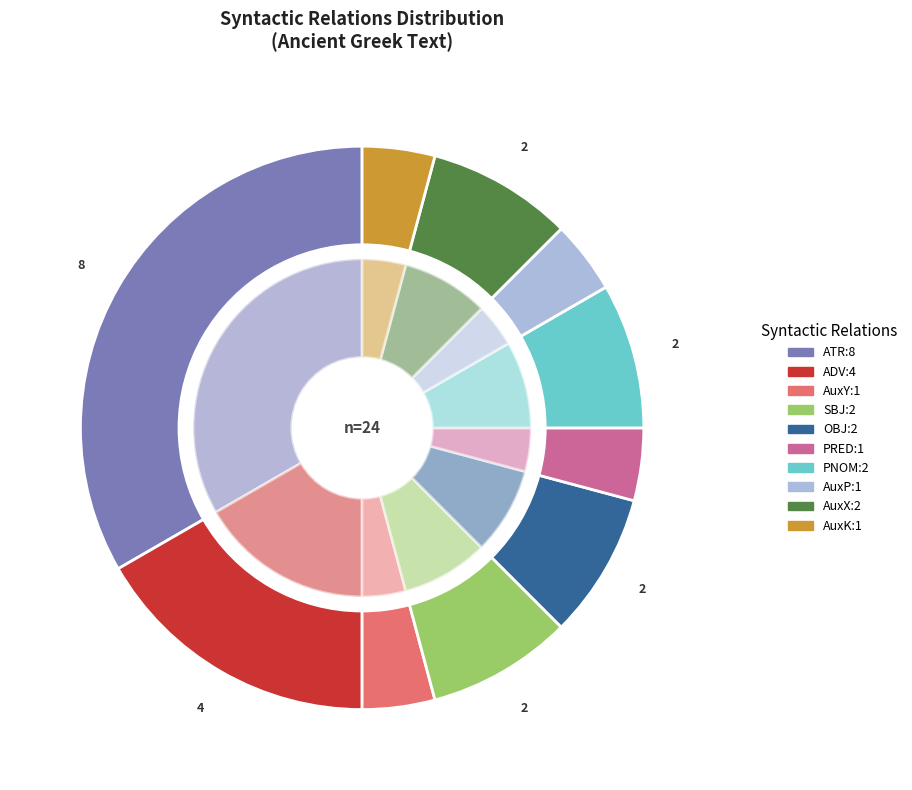

Combined, what portion of the pie is ATR and AuxY?

37.5%